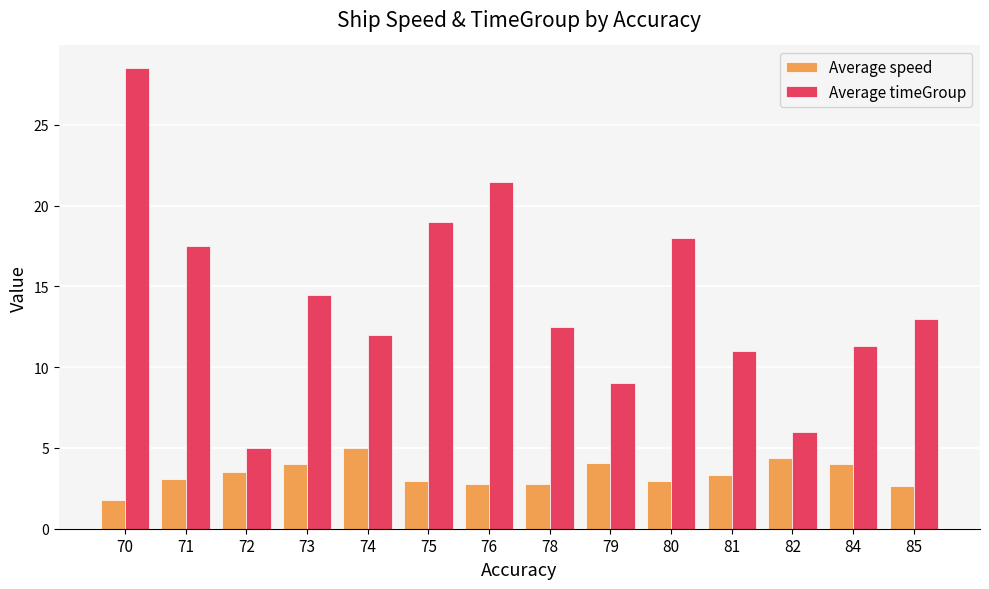

How many data points in Average timeGroup are less than 13?

7